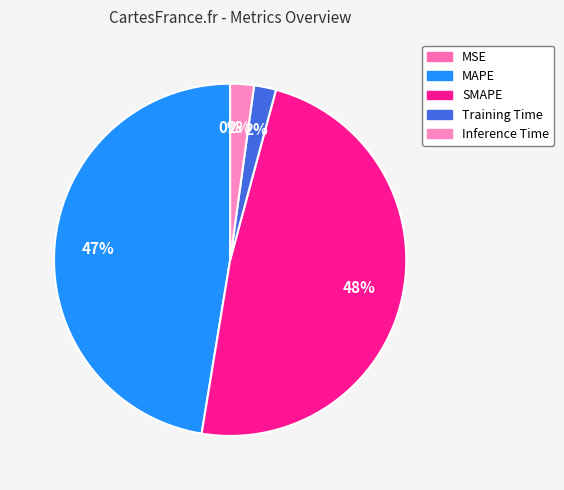

Which slice is the smallest?

MSE